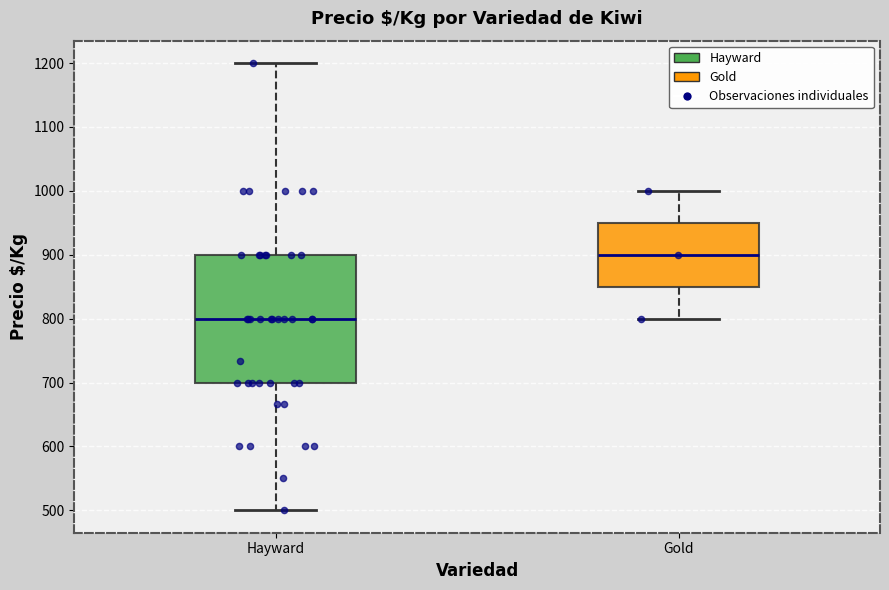

Reading left to right, read every box against the y-axis: the position of its median line, the range the box covers, and the ends of its whiskers. The values are not printed on the chart, so give them approximately, as read against the axis.

Hayward: median 800, box 700 to 900, whiskers 500 to 1200
Gold: median 900, box 850 to 950, whiskers 800 to 1000